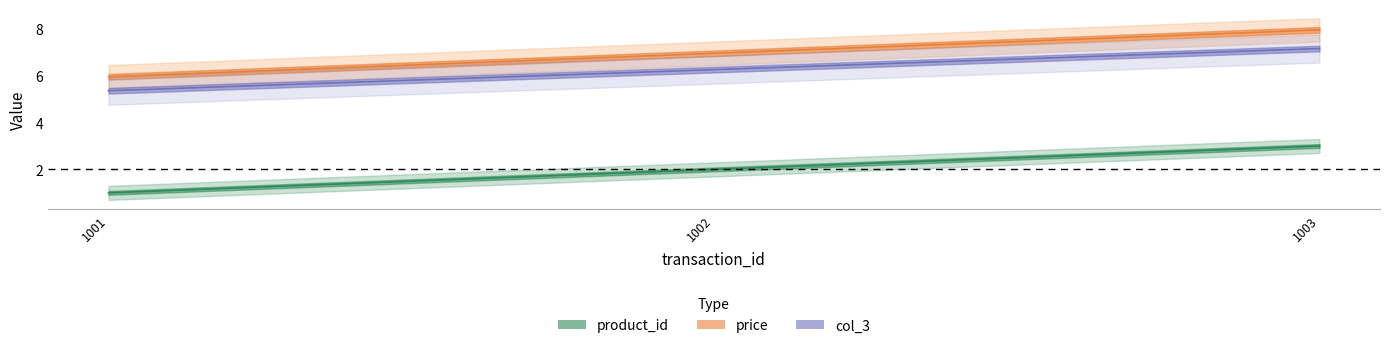

Which series has the largest range (max minus min)?

product_id